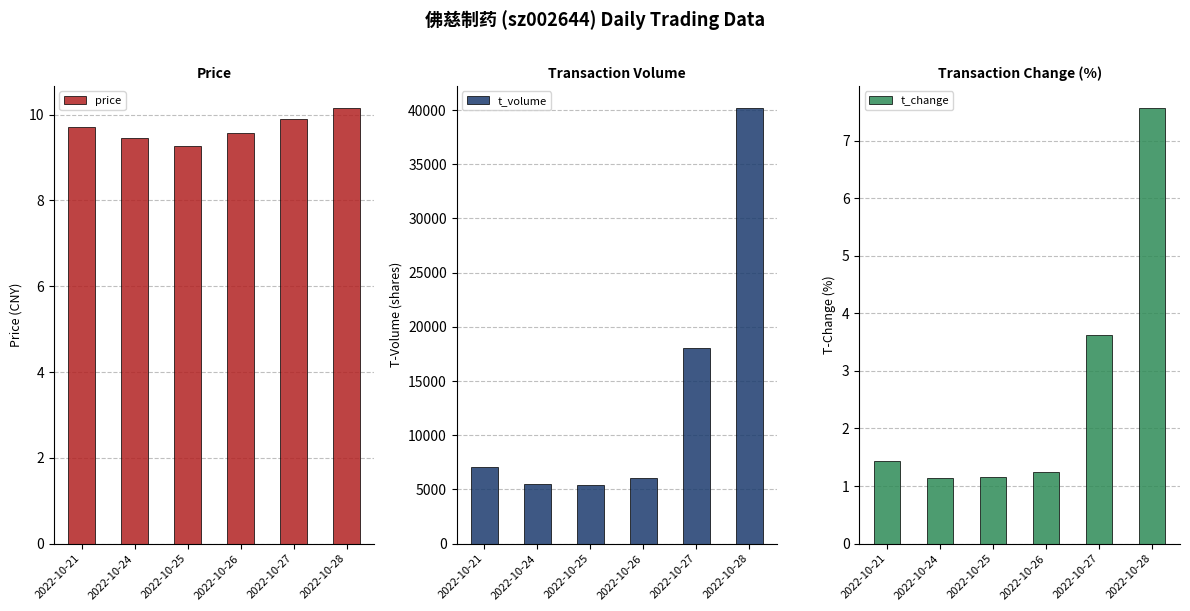

Which series changed the most between 2022-10-21 and 2022-10-27?

t_volume